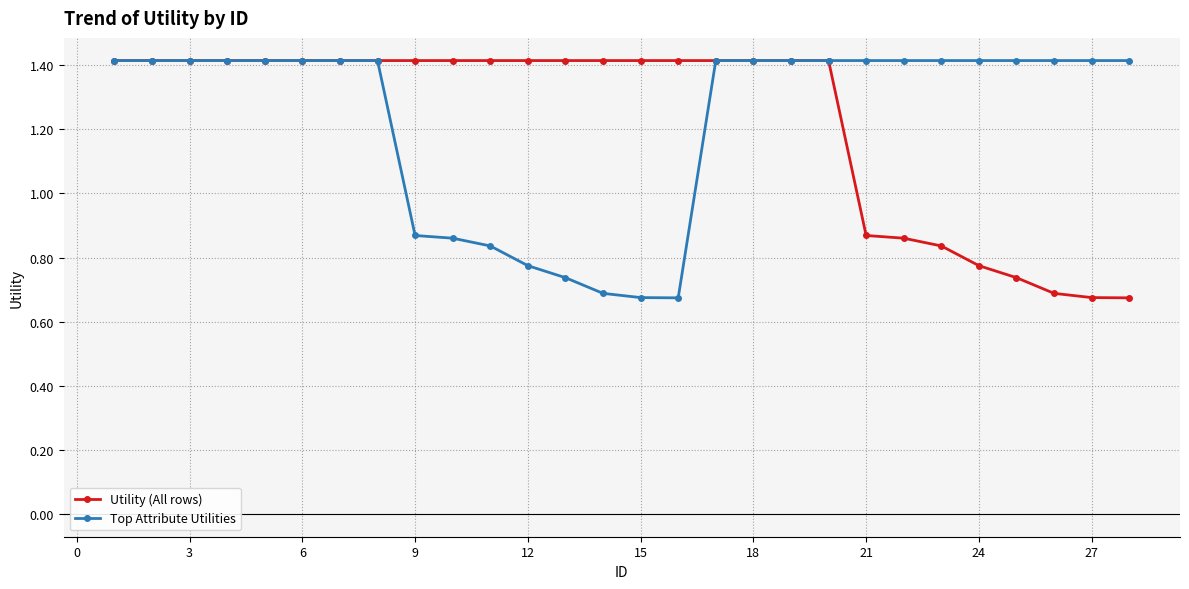

Count the Utility (All rows) values in the range 0 to 1.

8